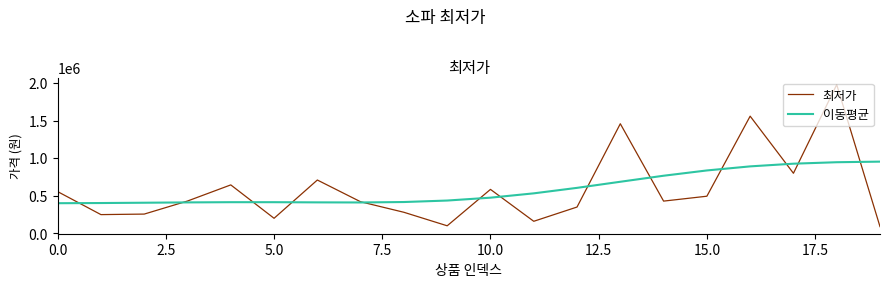

What is the greatest value displayed?

1980000.0